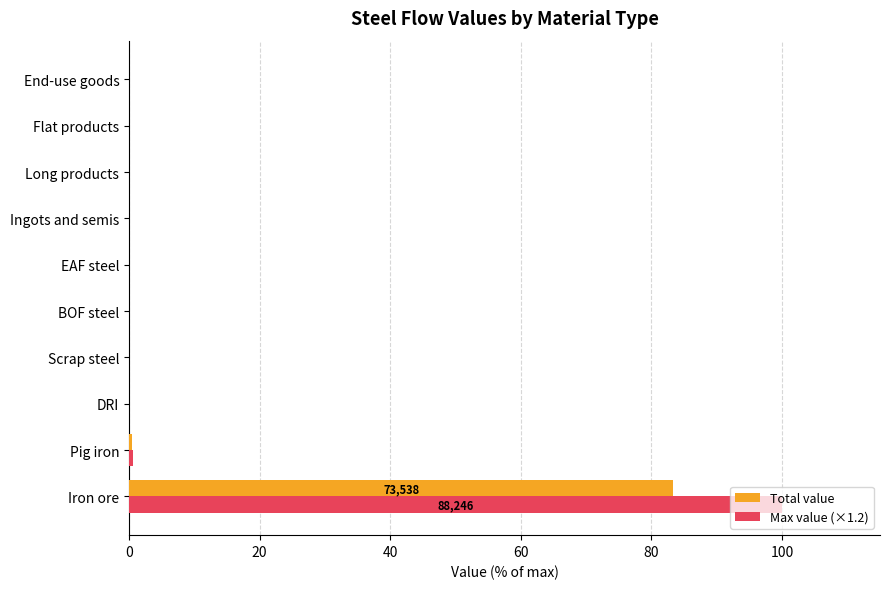

The Total value series shows -42.6 at Ingots and semis. True or false?

False